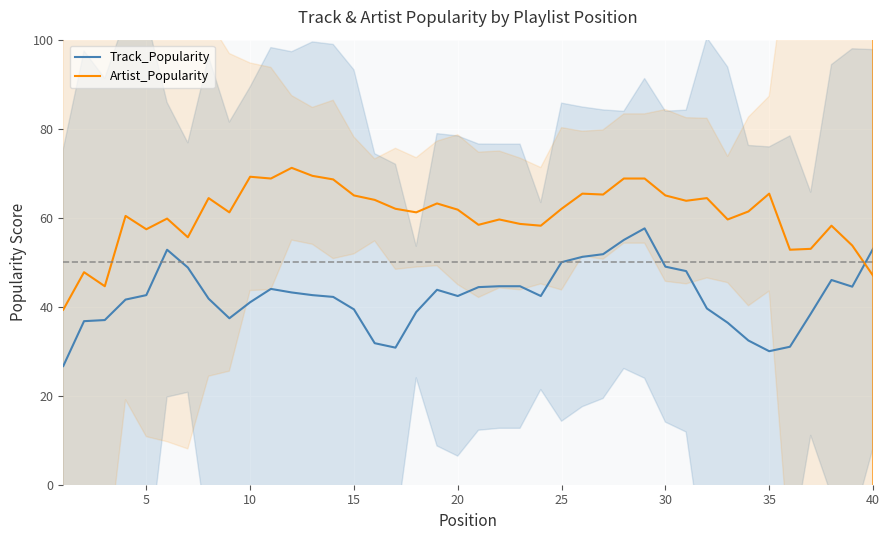

Is it true that Artist_Popularity equals 39.5 at 15?

False